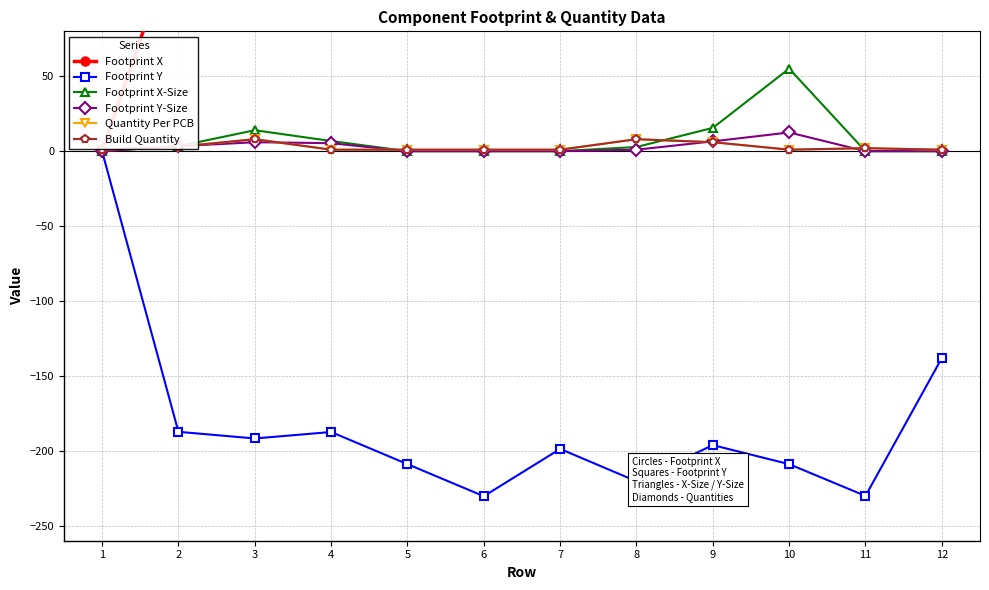

What are all the series names shown in the legend?

Footprint X, Footprint Y, Footprint X-Size, Footprint Y-Size, Quantity Per PCB, Build Quantity